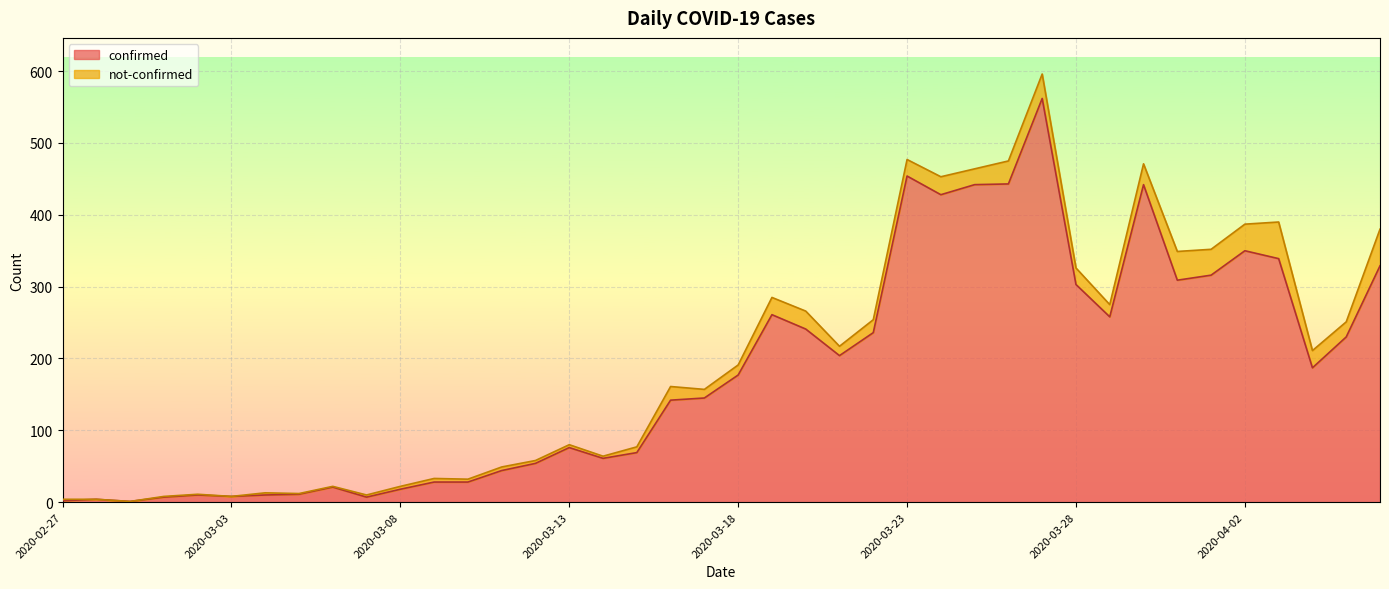

Which label corresponds to the smallest value in the chart?

2020-02-29